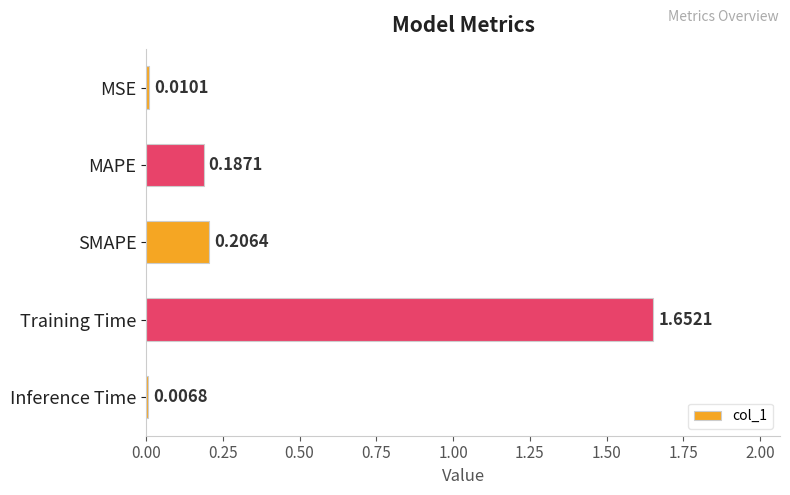

List the labels in order of value, largest first.

Training Time, SMAPE, MAPE, MSE, Inference Time